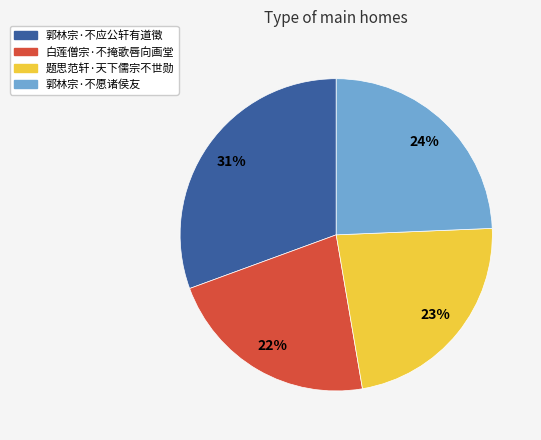

Does any single category account for the majority?

No